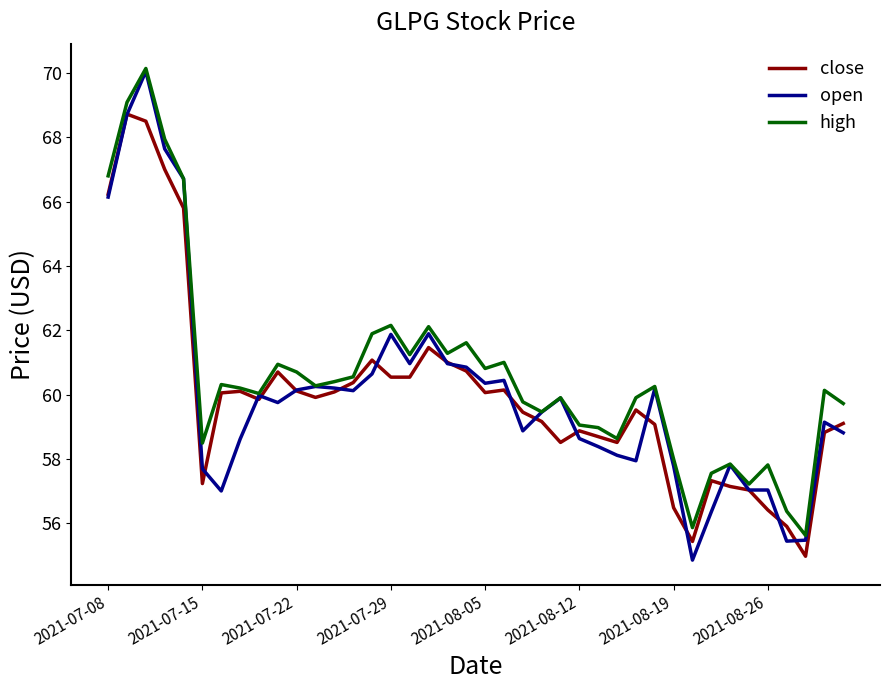

What is the highest value of the high series?

70.1